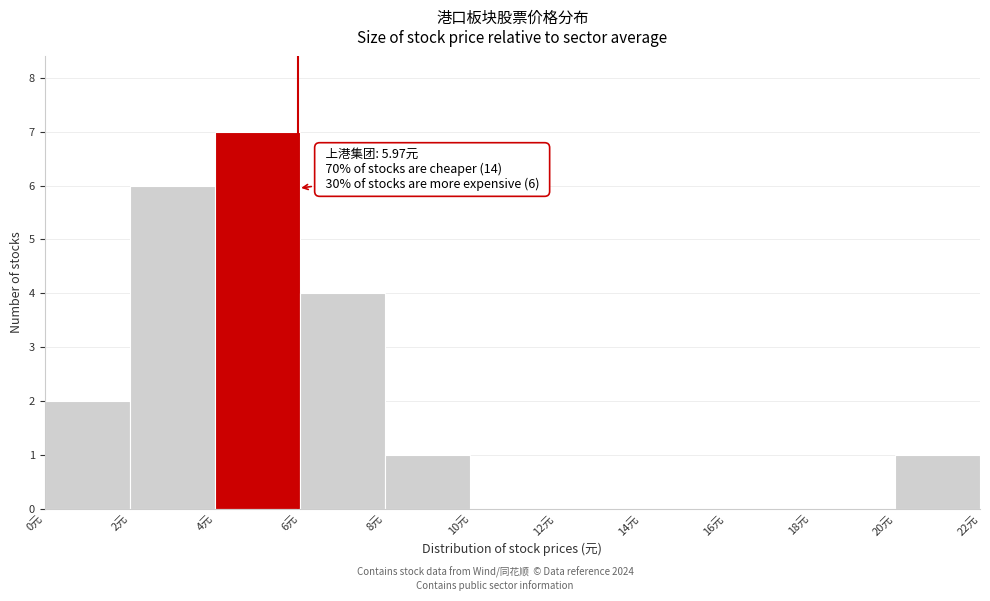

Over which range of the x-axis is the bar tallest?

4 to 6